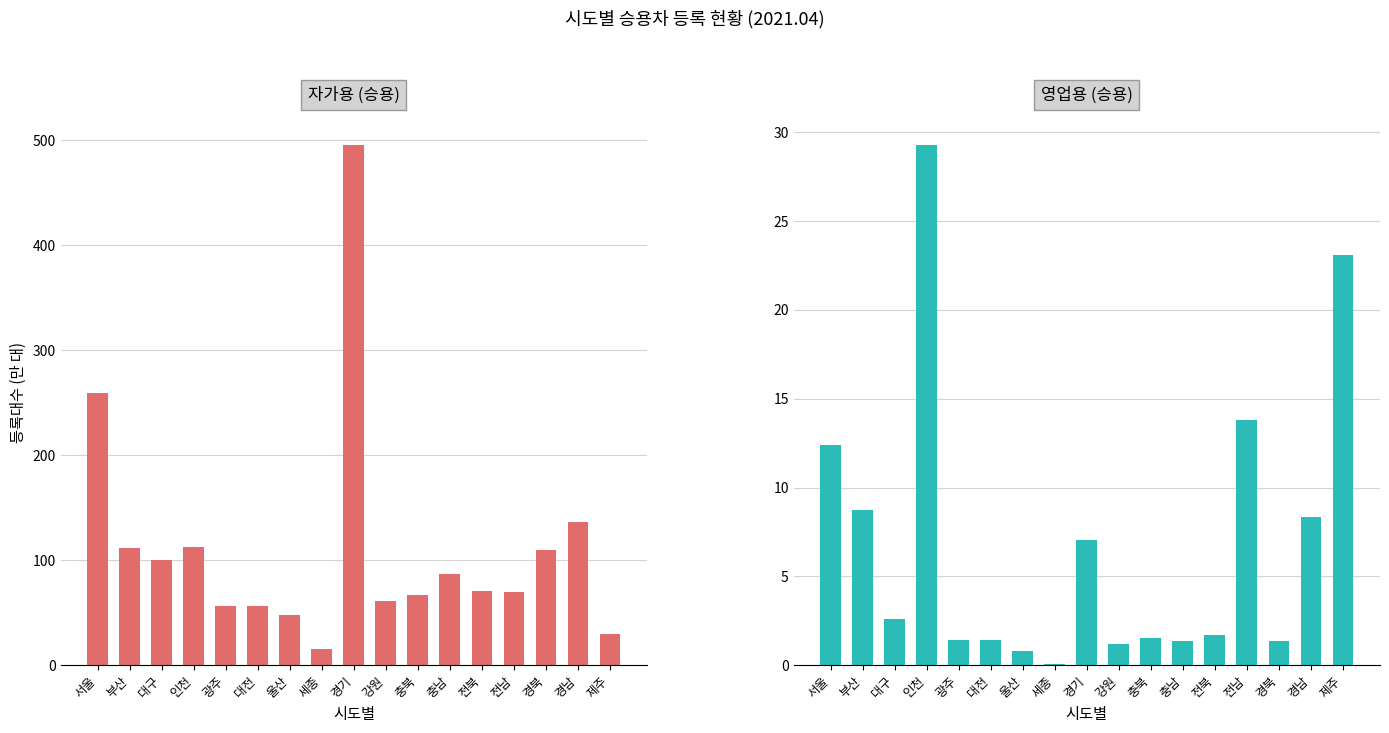

What is the spread (max minus min) of values at 전북?

69.3